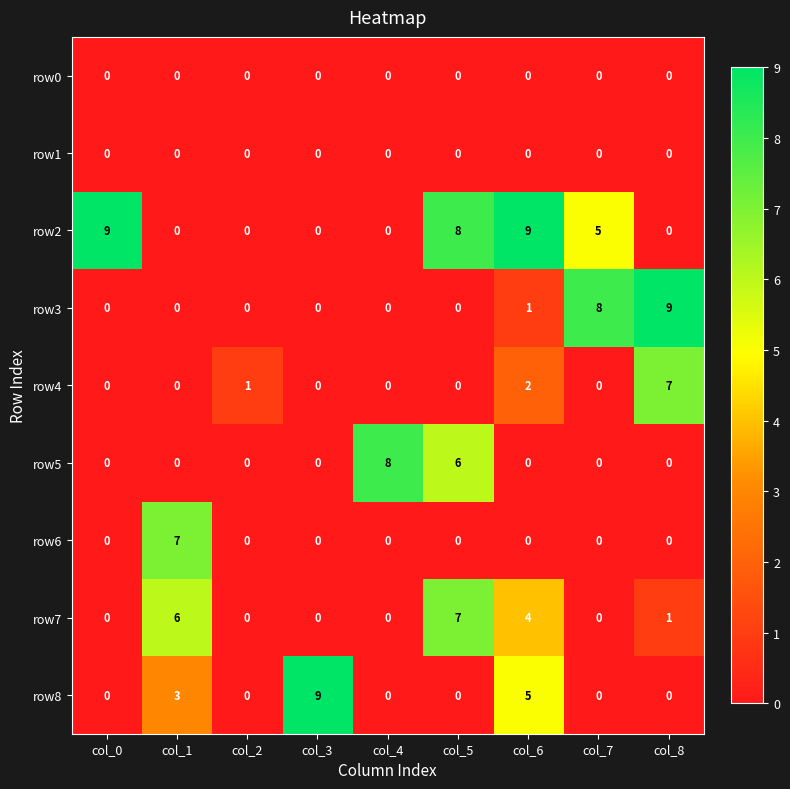

The value of row1 at col_1 is 0. True or false?

True